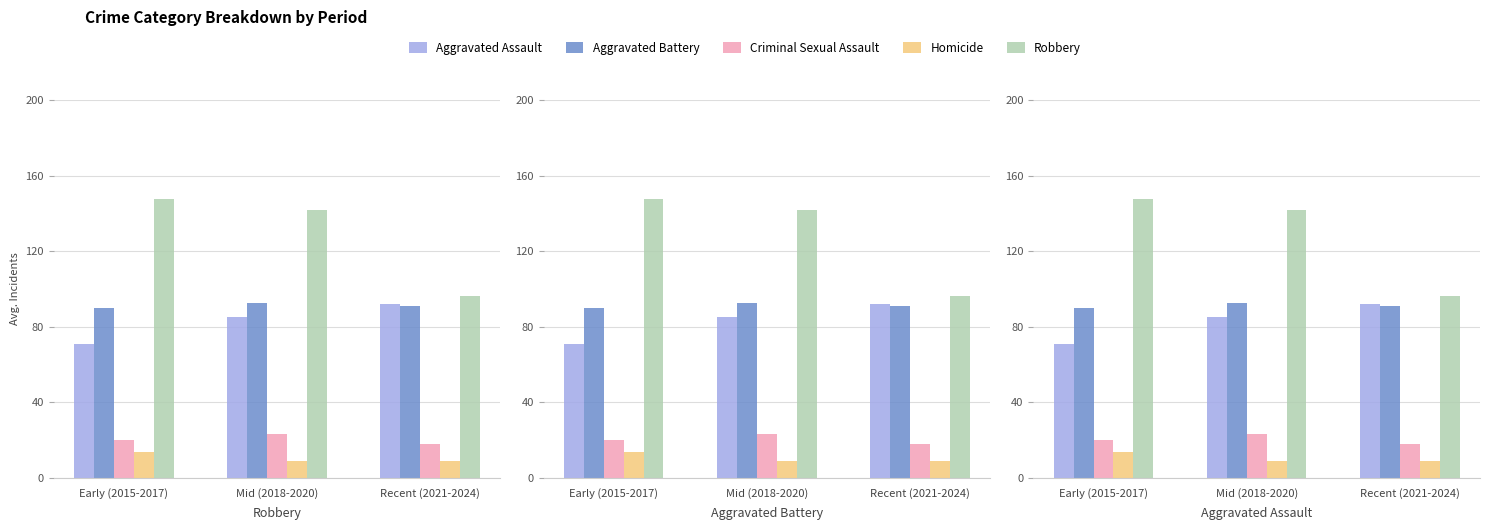

What is the spread (max minus min) of values at Mid (2018-2020)?

132.7